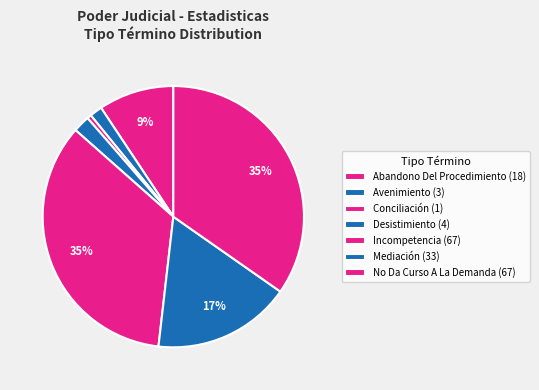

Count the number of slices in the pie.

7